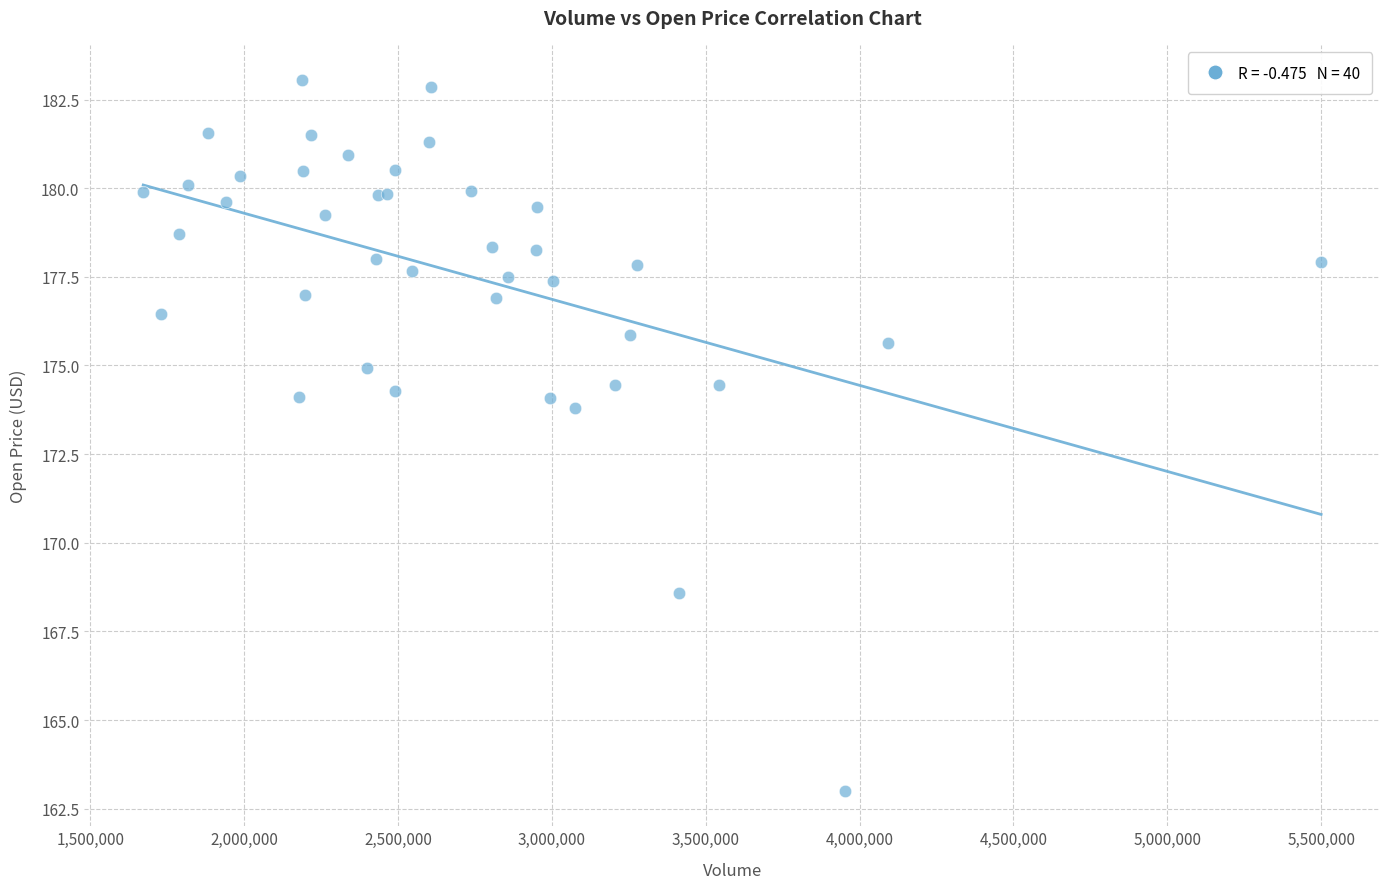

What Y value in the scatter plot is closest to 173?

173.8